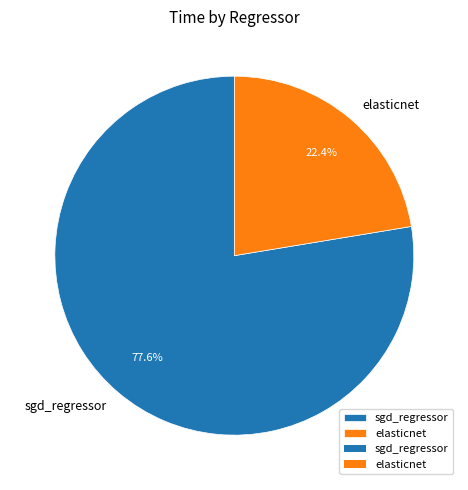

Is it true that sgd_regressor is 73% of the pie?

False